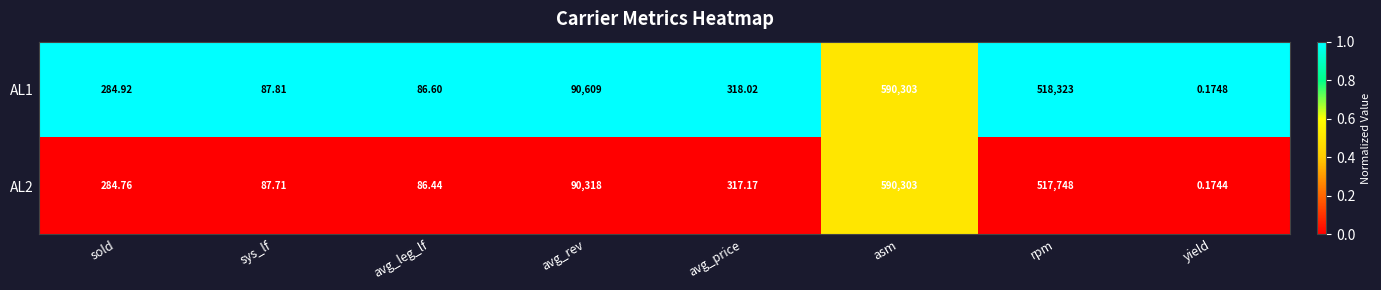

Is the value of AL1 at yield greater than the value of AL2 at rpm?

No